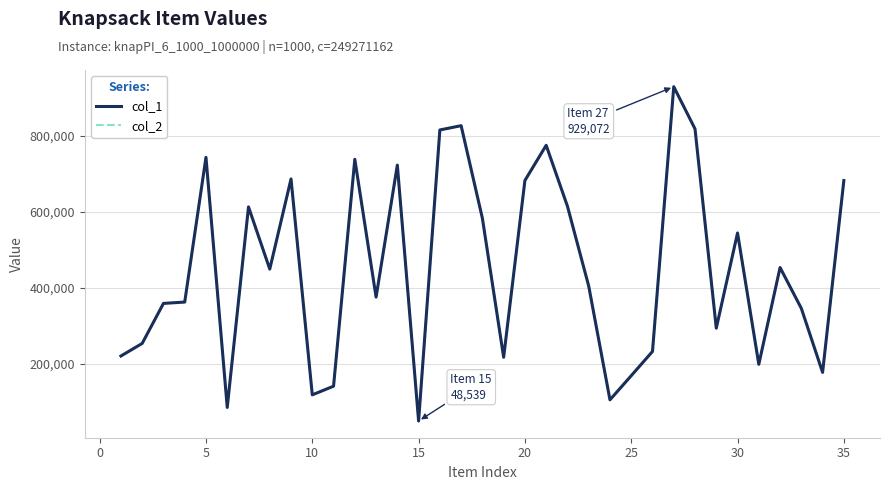

Is this an area chart (filled region under the line)?

No